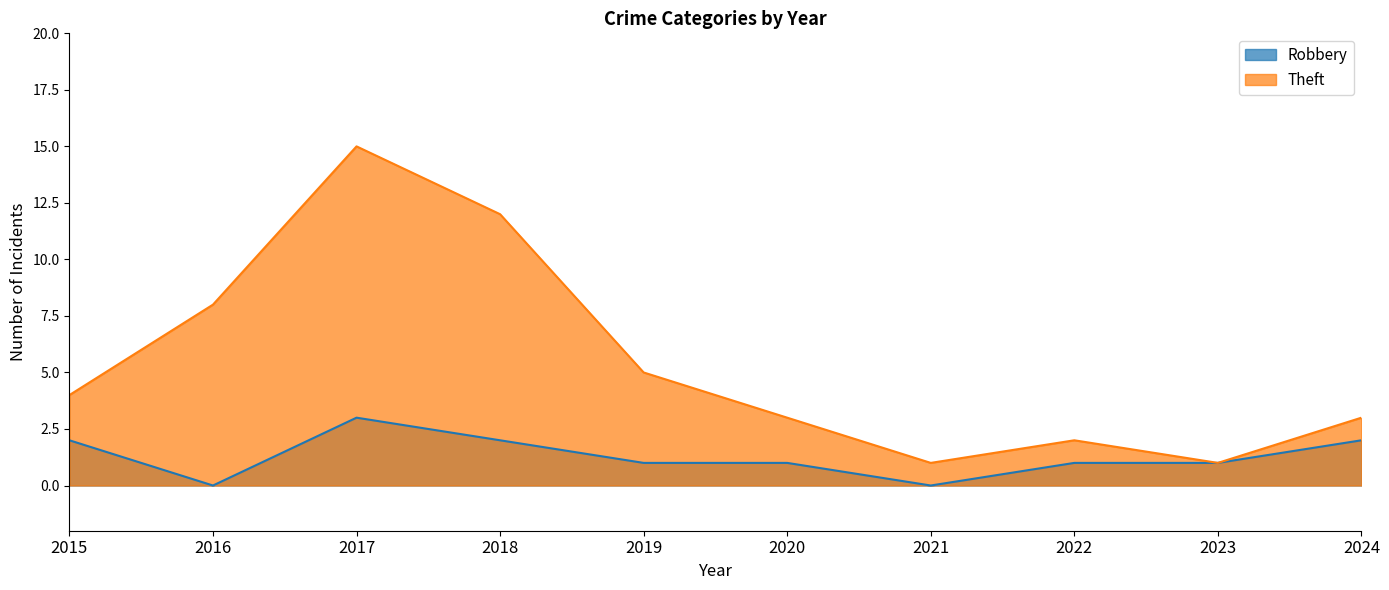

Is it true that Theft equals 12 at 2018?

True